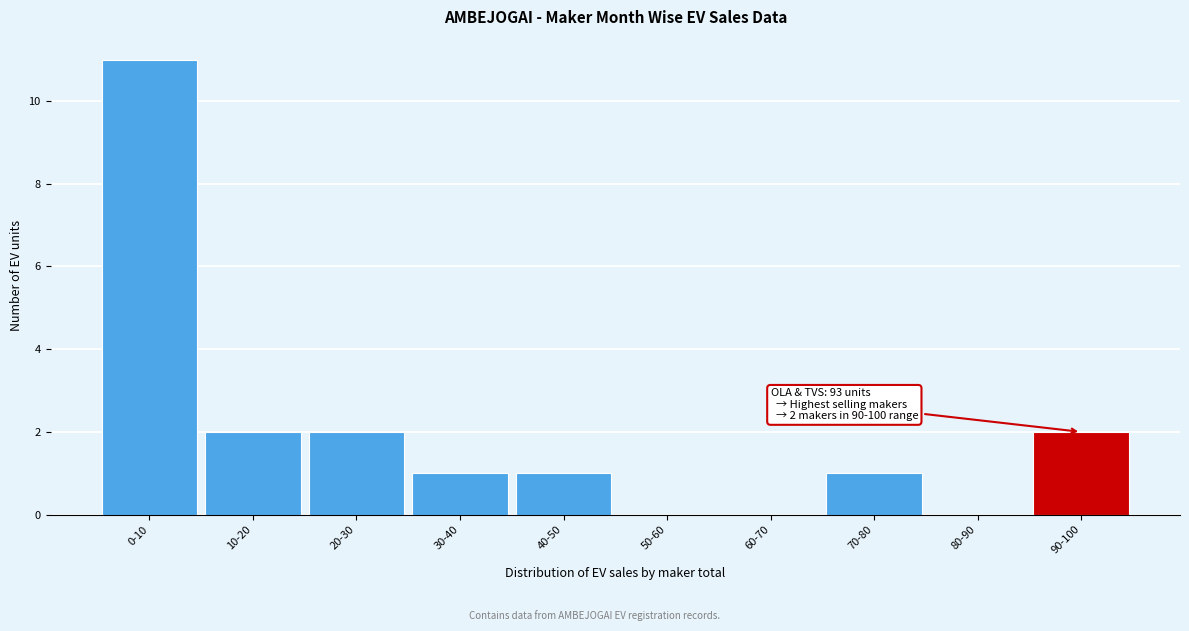

Reading left to right, list all the values displayed in this chart.

0-10=11	10-20=2	20-30=2	30-40=1	40-50=1	50-60=0	60-70=0	70-80=1	80-90=0	90-100=2